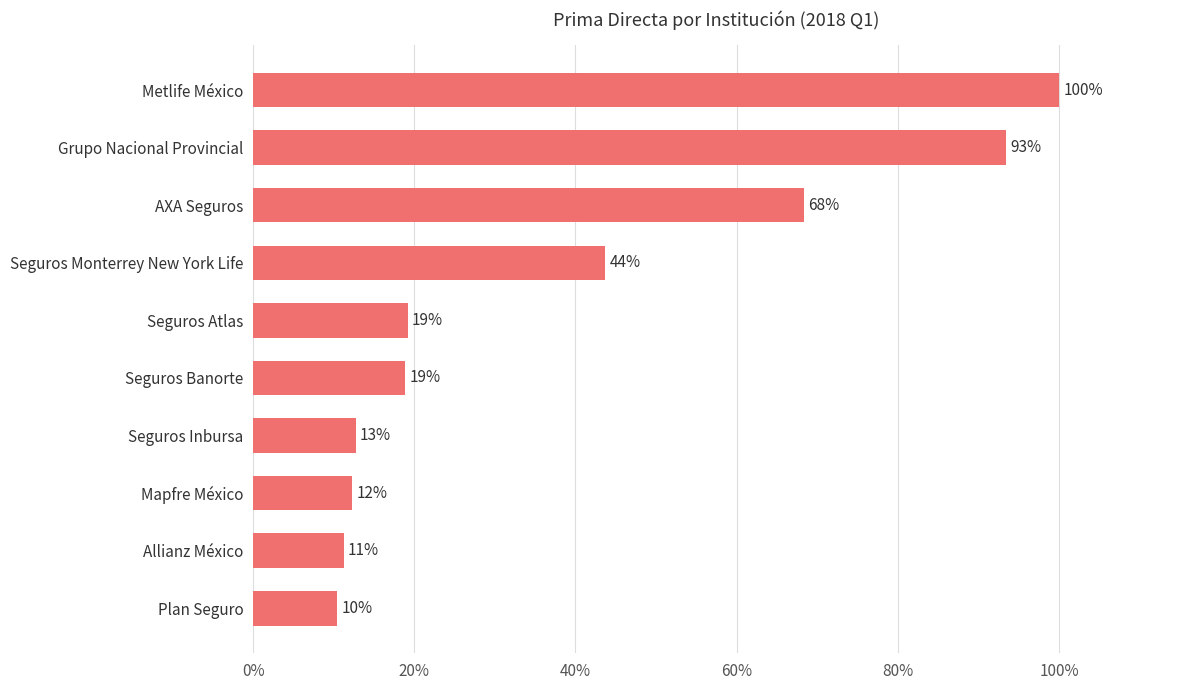

How many bars are there in total?

10